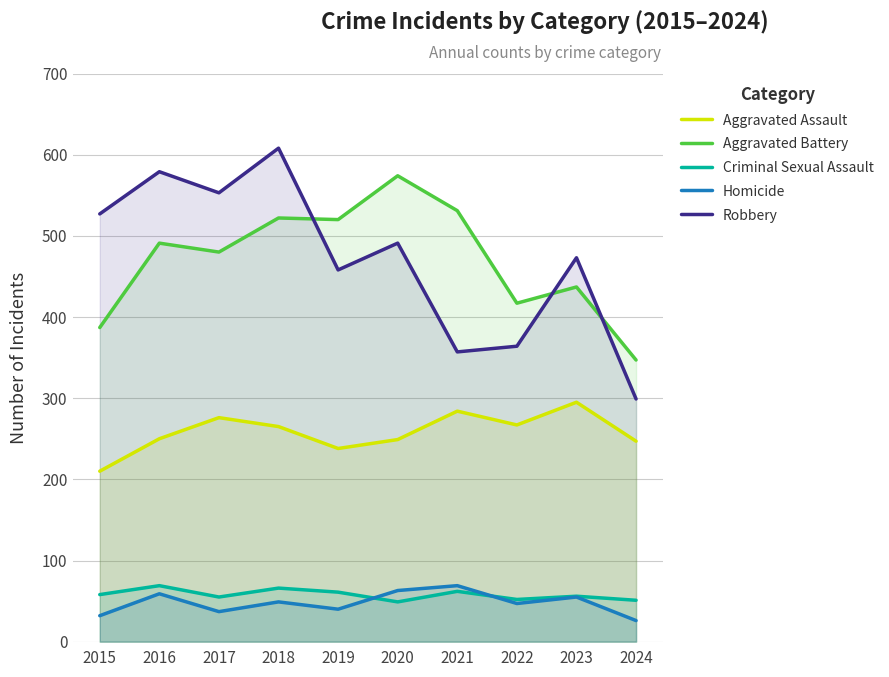

How many values in the Aggravated Battery series exceed 491?

4